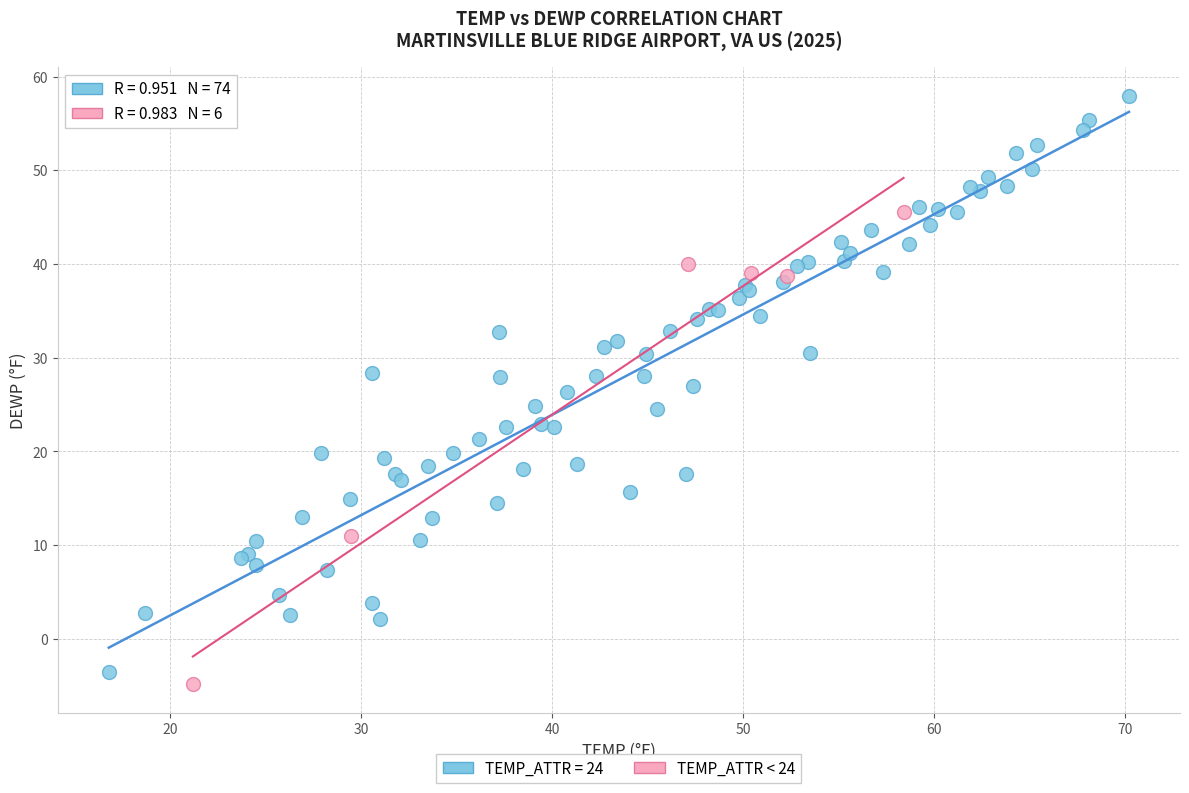

Which series contains the highest Y value?

TEMP_ATTR = 24